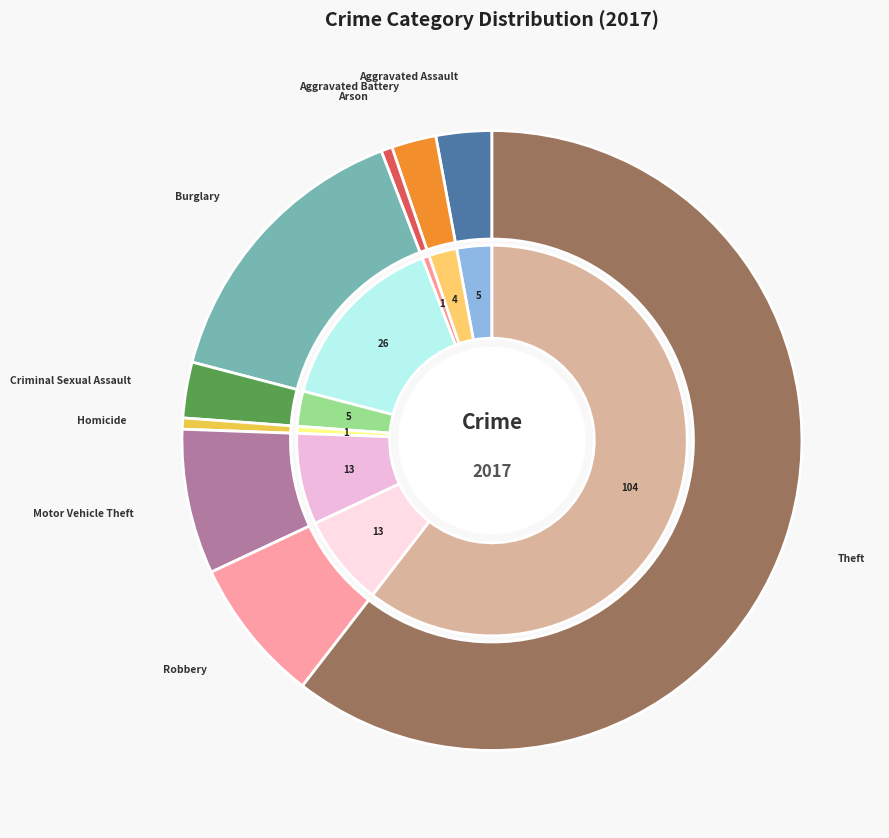

Which slice is the largest?

Theft